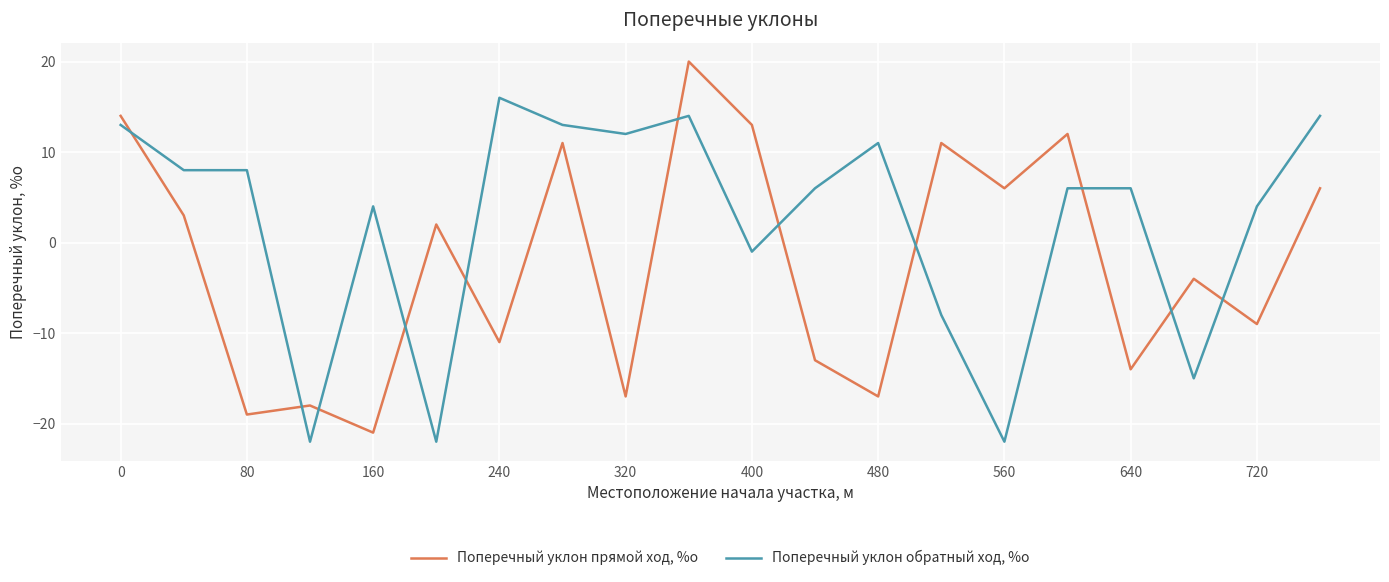

Which series has the largest total across all categories?

Поперечный уклон обратный ход, %о